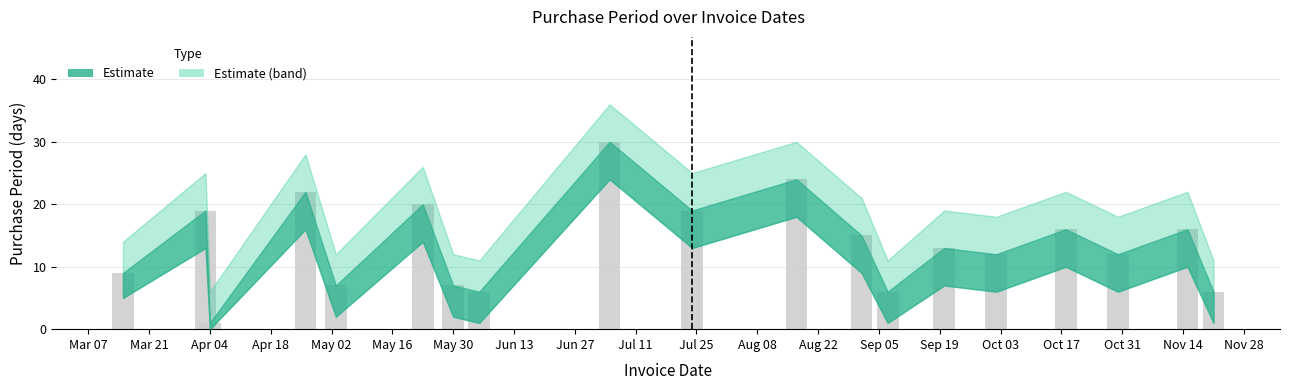

What is the difference between the second highest and minimum values?

23